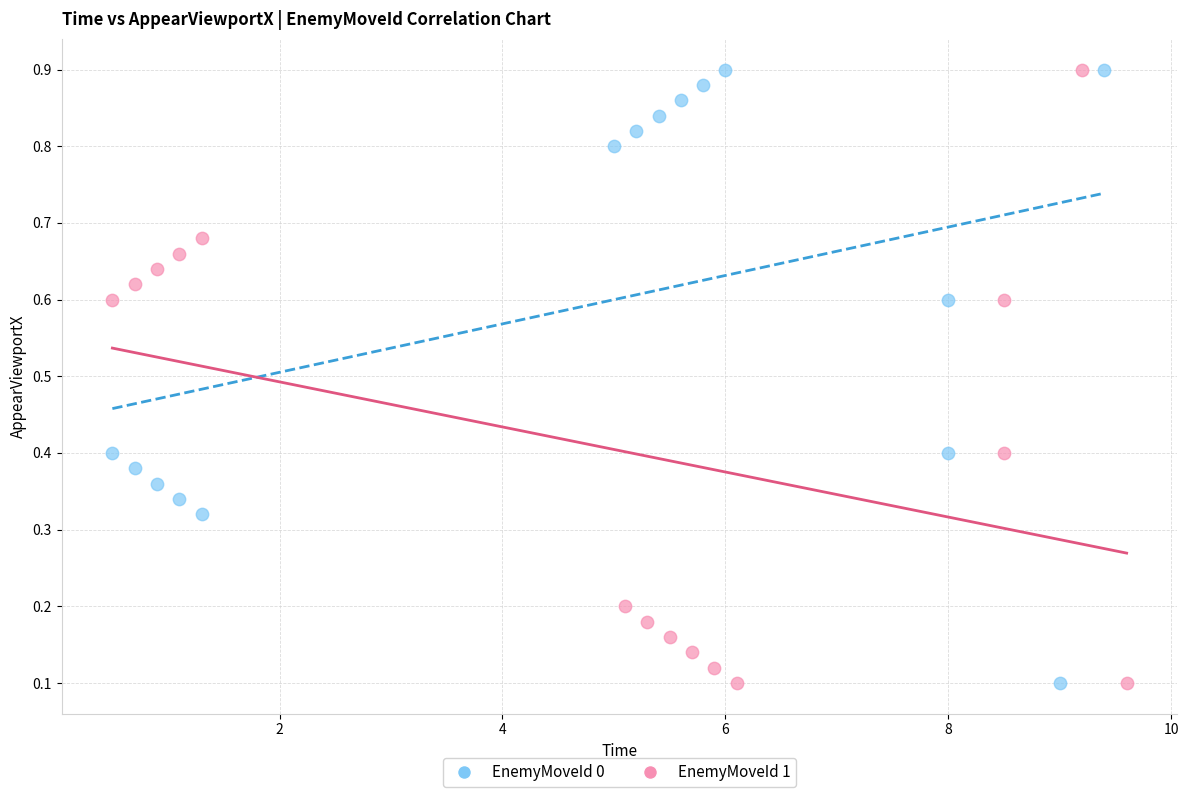

What are all the series names shown in the legend?

EnemyMoveId 0, EnemyMoveId 1